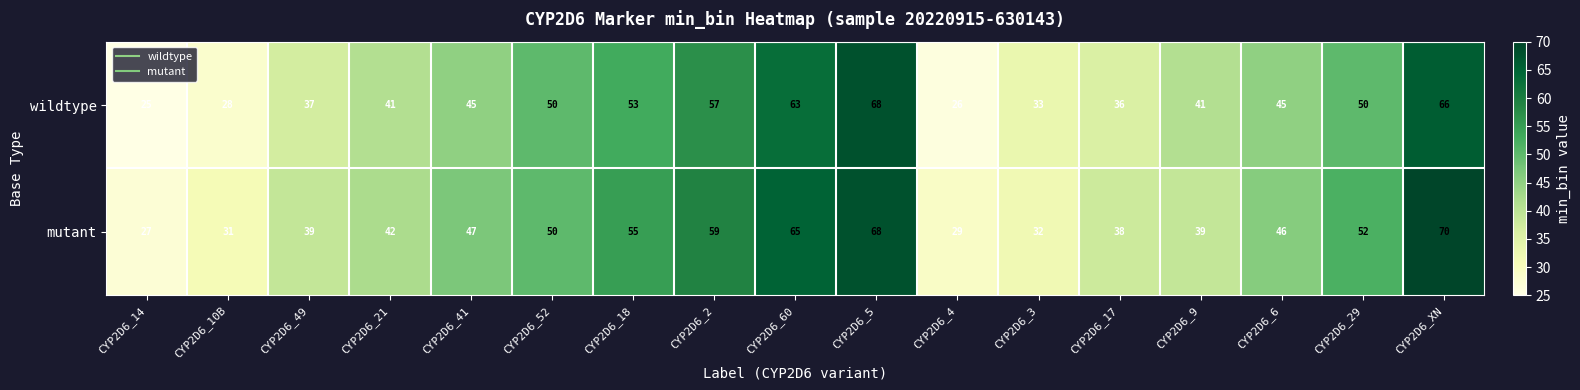

What is the average value of the wildtype series?

45